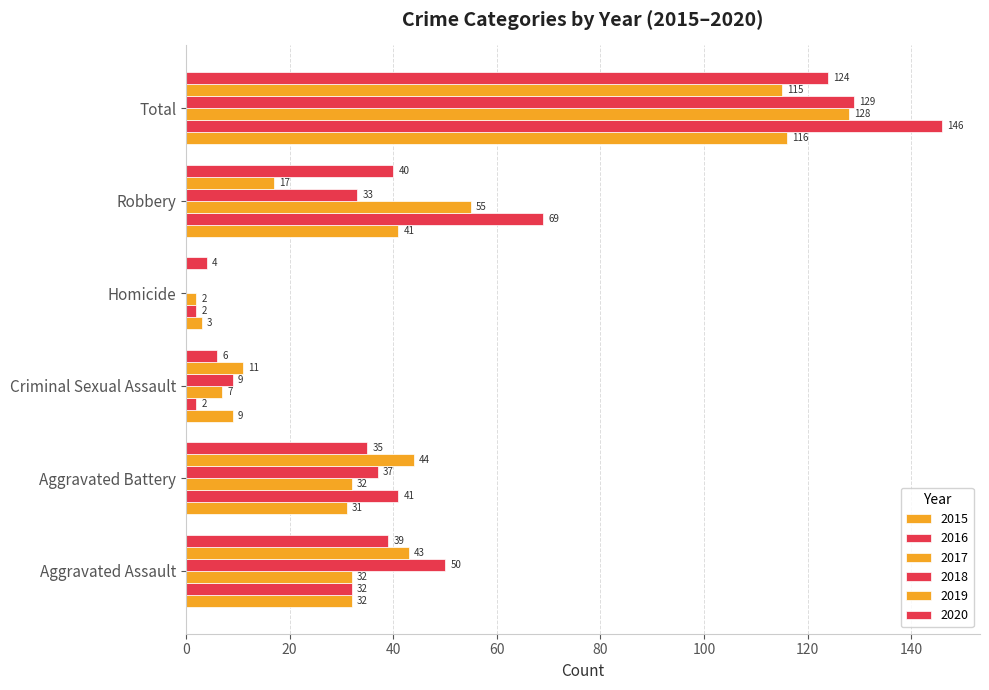

At how many categories does at least one series exceed 101?

1